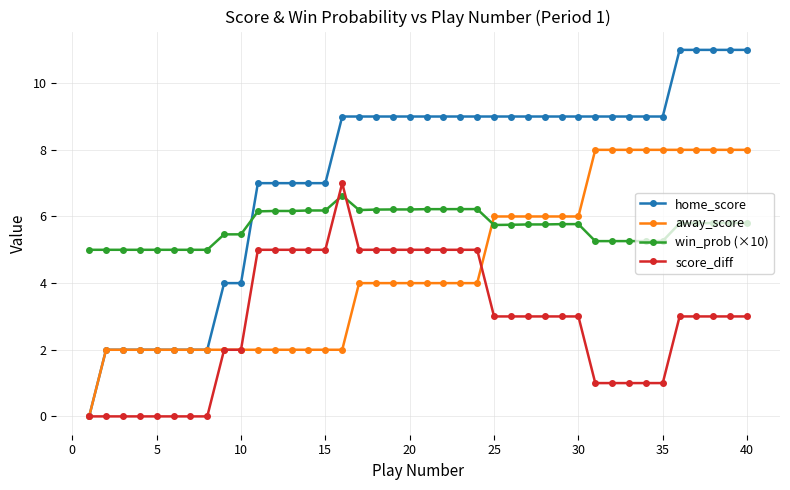

Does the chart display data point markers on the line(s)?

Yes